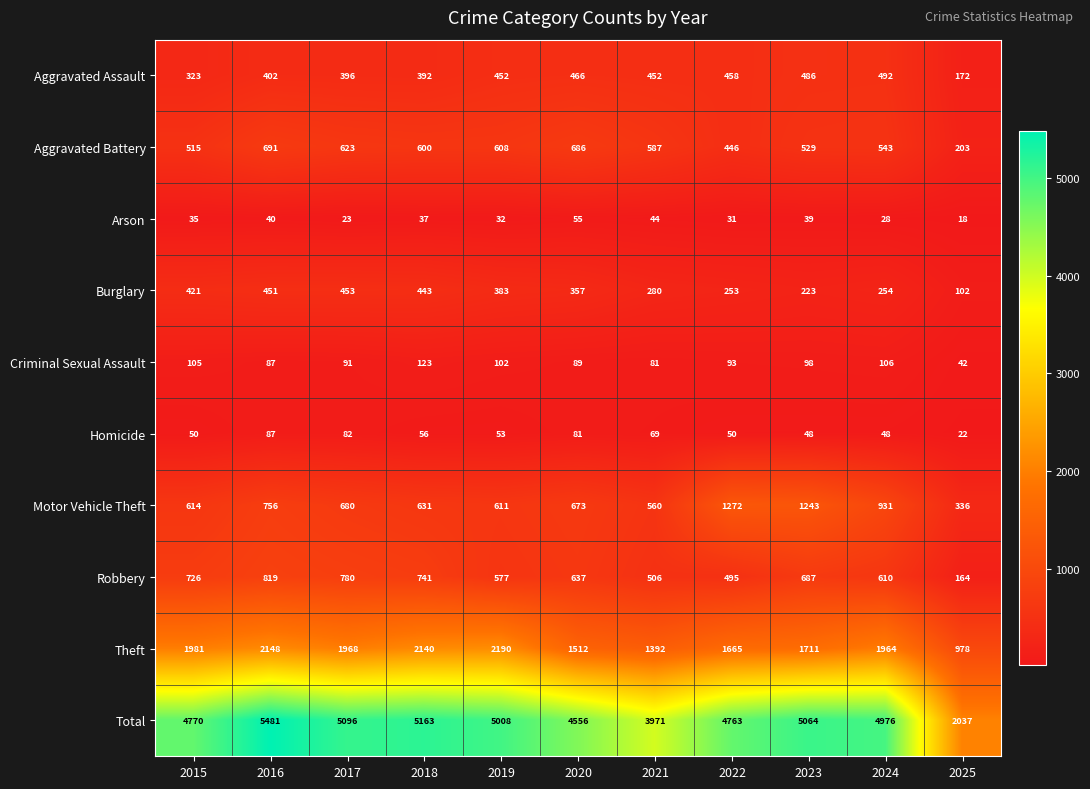

At 2021, list the series in order from largest to smallest.

Total, Theft, Aggravated Battery, Motor Vehicle Theft, Robbery, Aggravated Assault, Burglary, Criminal Sexual Assault, Homicide, Arson